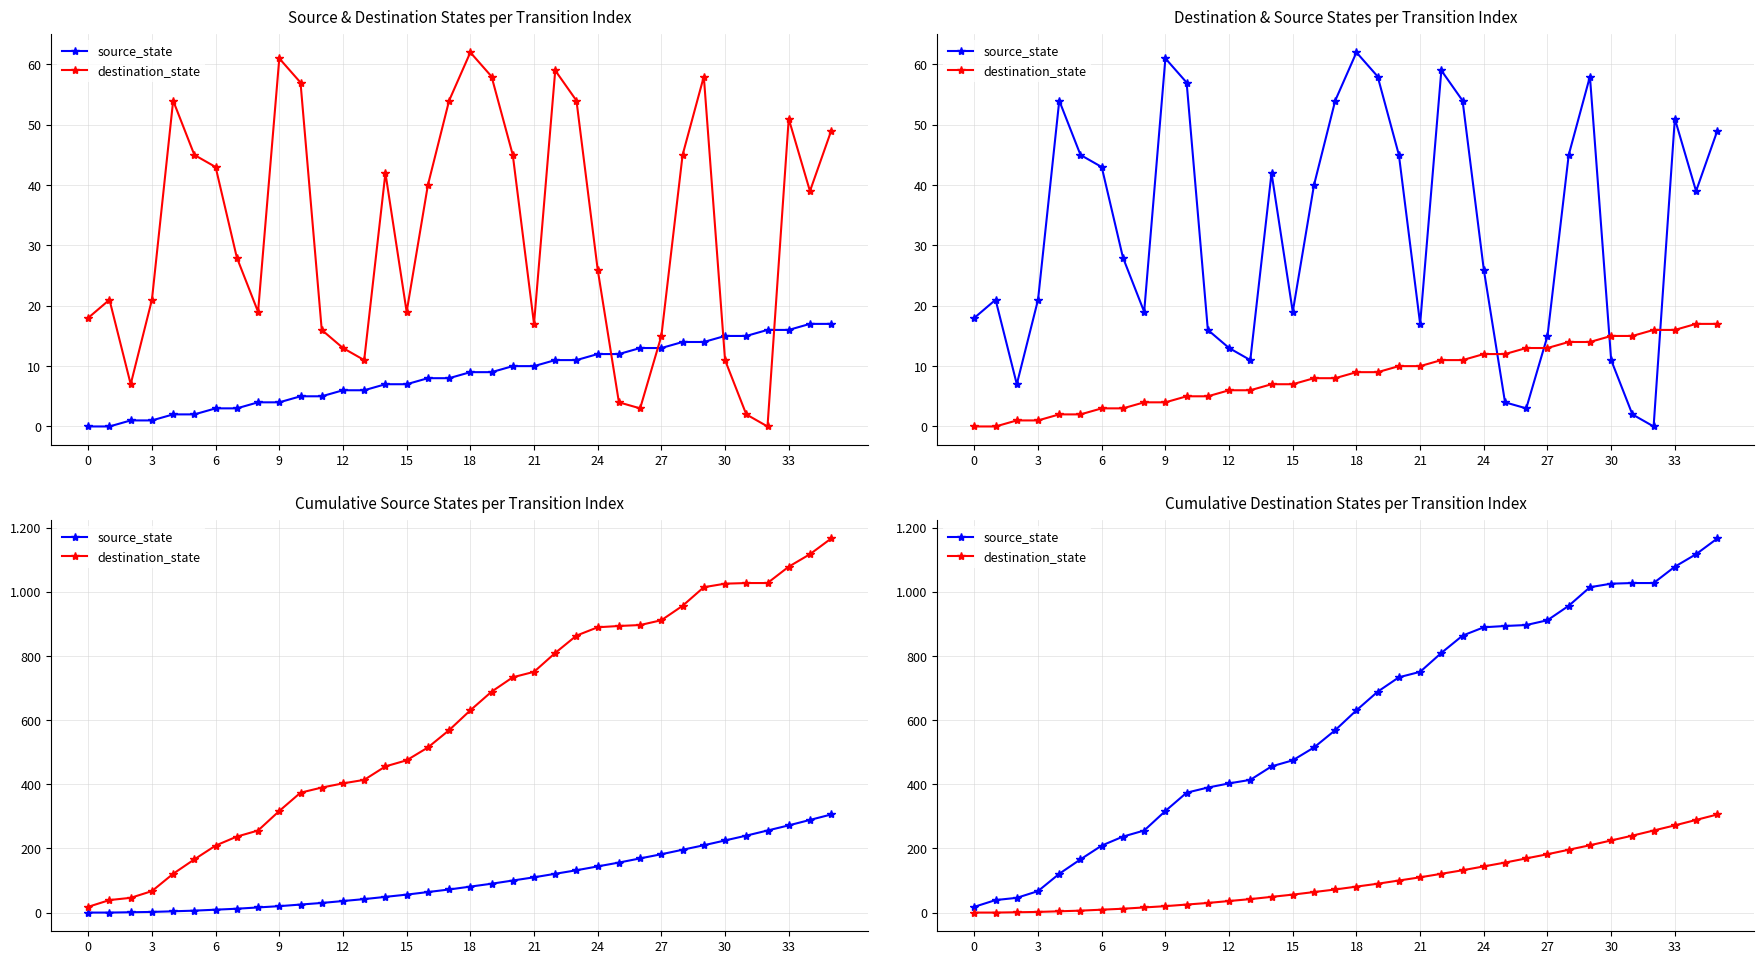

What is the difference between the source_state values at 22 and 26?

87